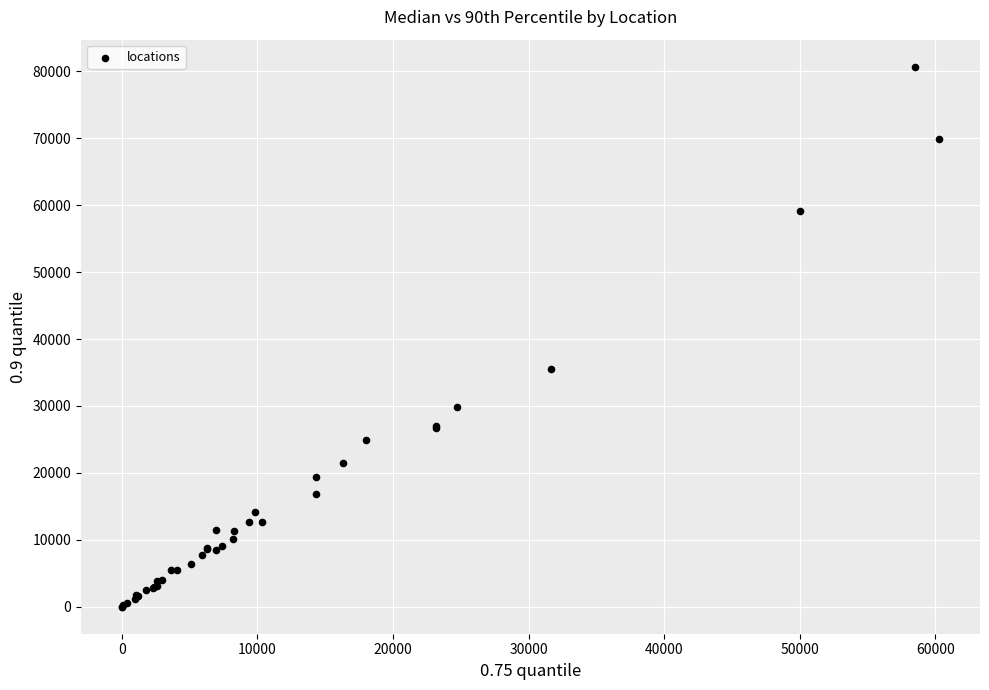

What Y value in the scatter plot is closest to 40355?

35565.0